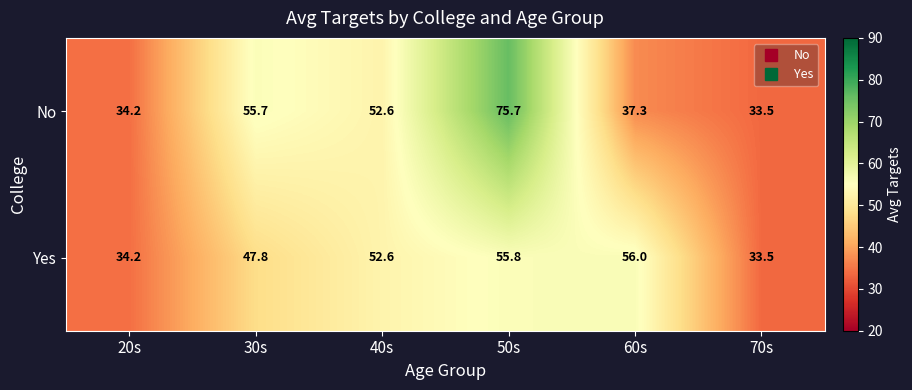

At which label does Yes first exceed 52?

40s